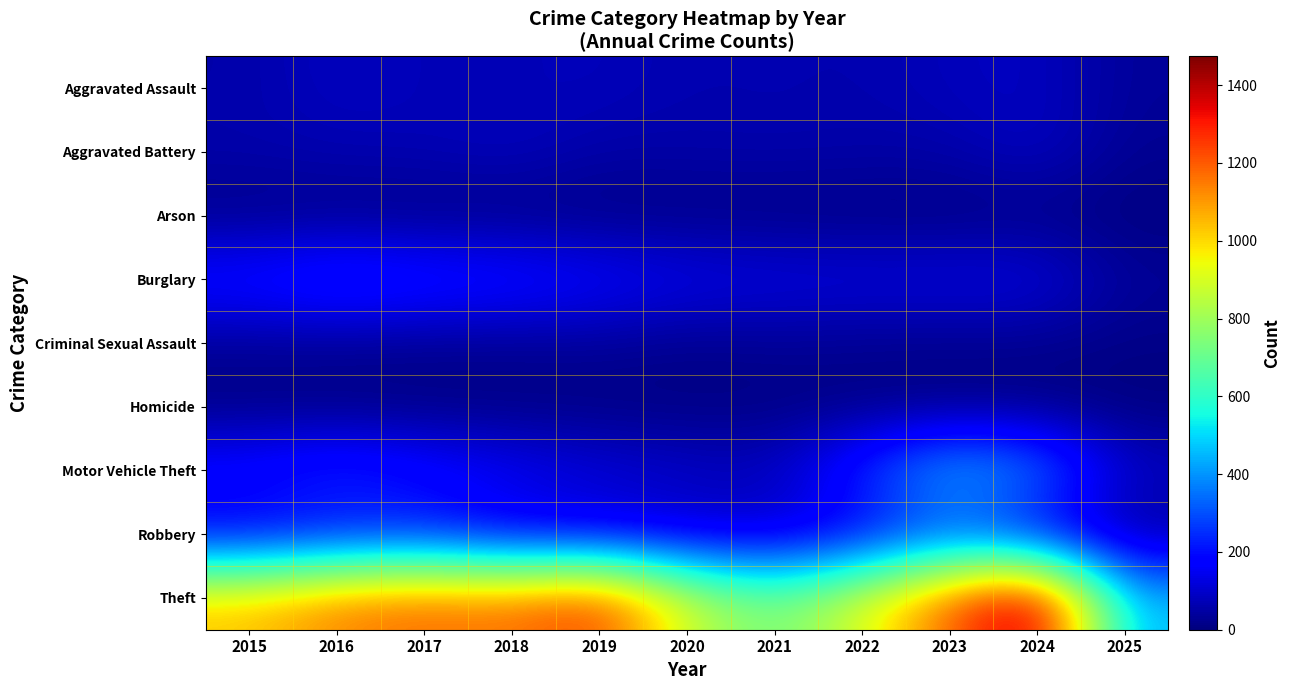

Which series has the largest total across all categories?

Theft